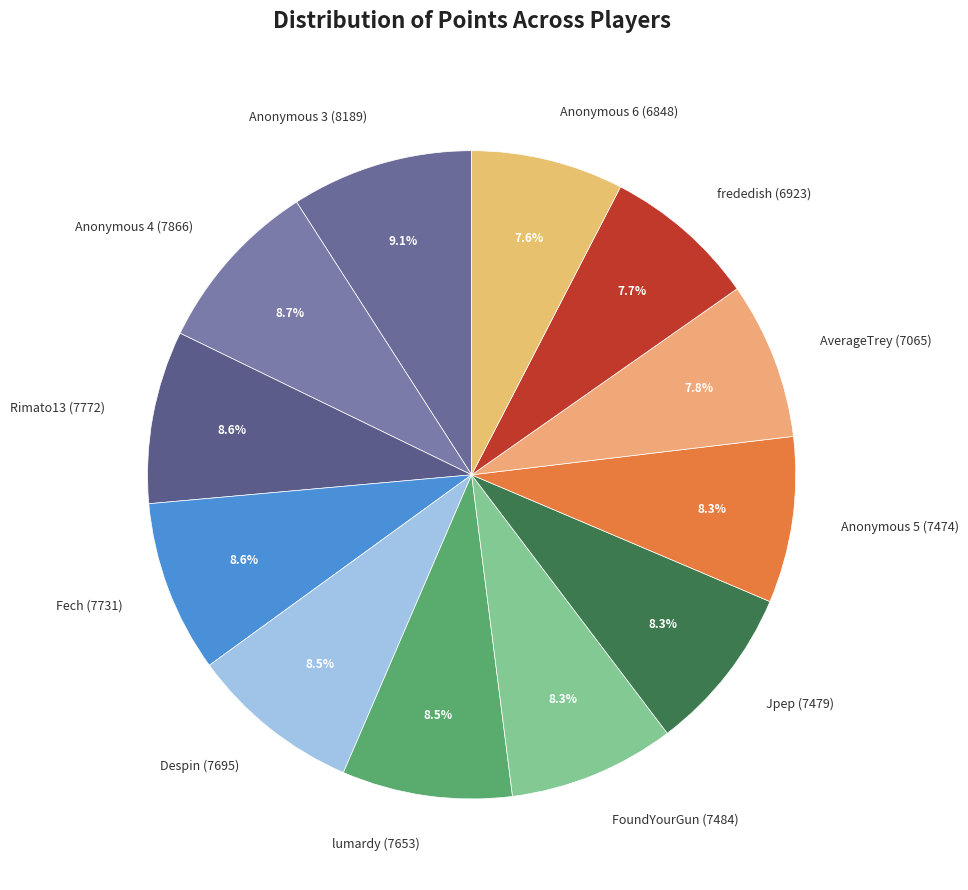

What is the ratio of the value at Anonymous 4 to the value at Despin?

1.0